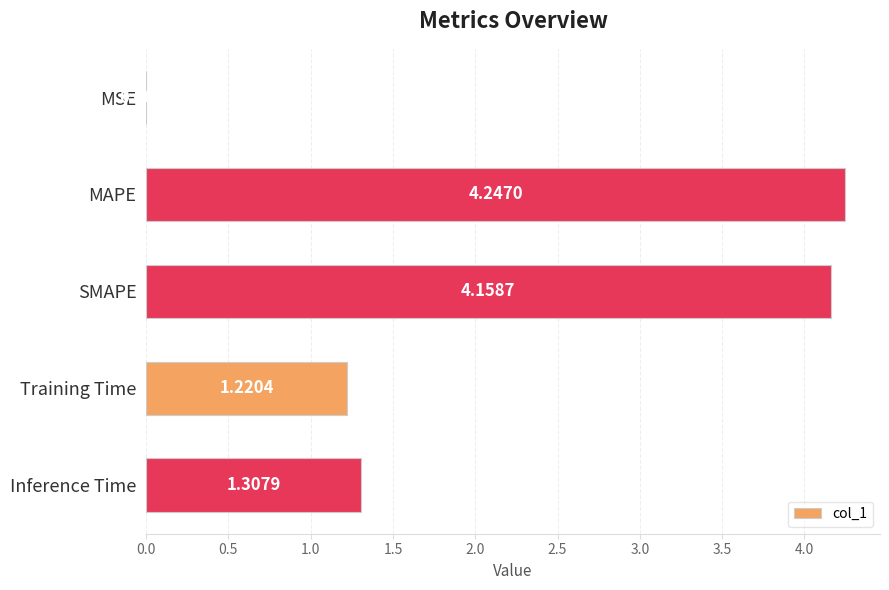

What is the ratio of the value at MAPE to the value at Inference Time?

3.2